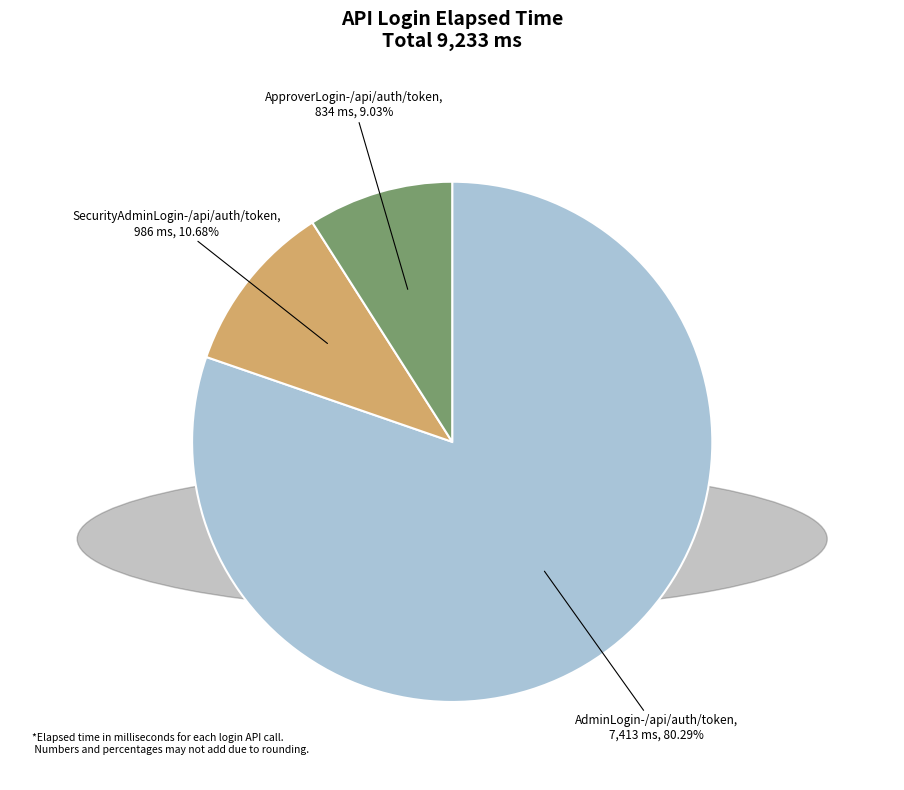

Is there any slice that represents more than half of the pie?

Yes